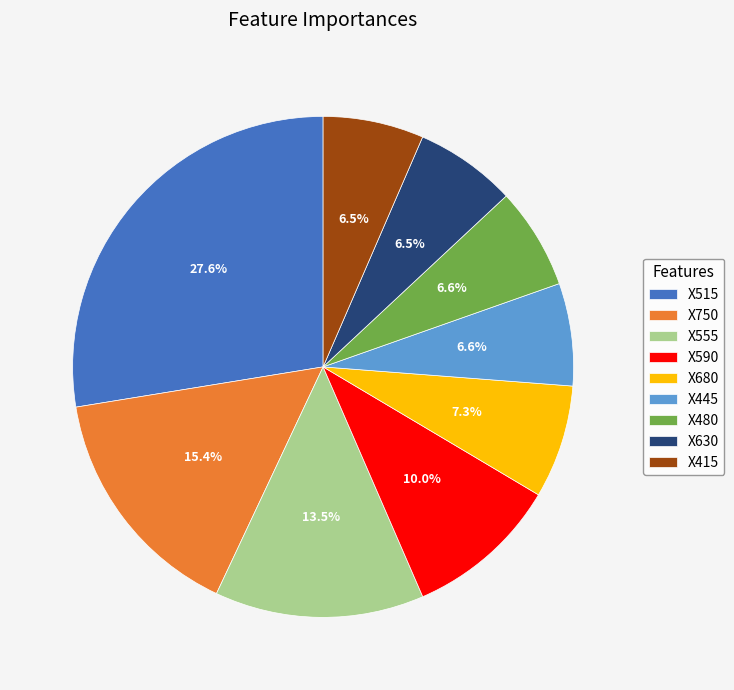

Which slice is the largest?

X515